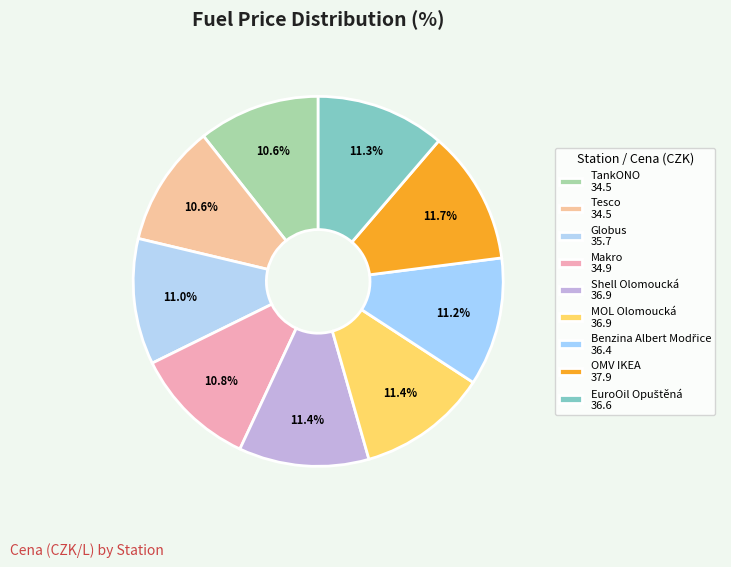

How many segments does this pie chart have?

9